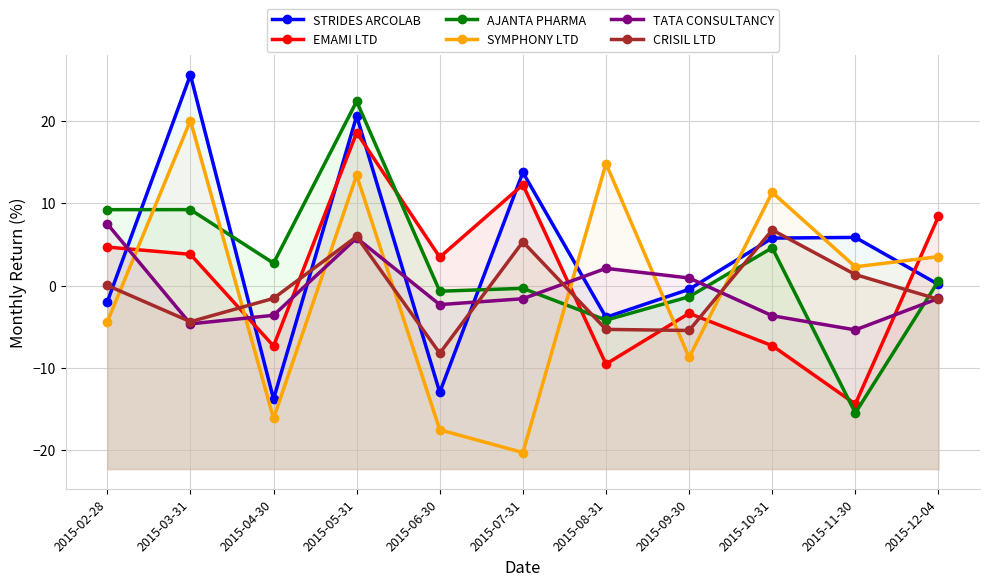

What is the difference between the highest and lowest values at 2015-07-31?

34.0